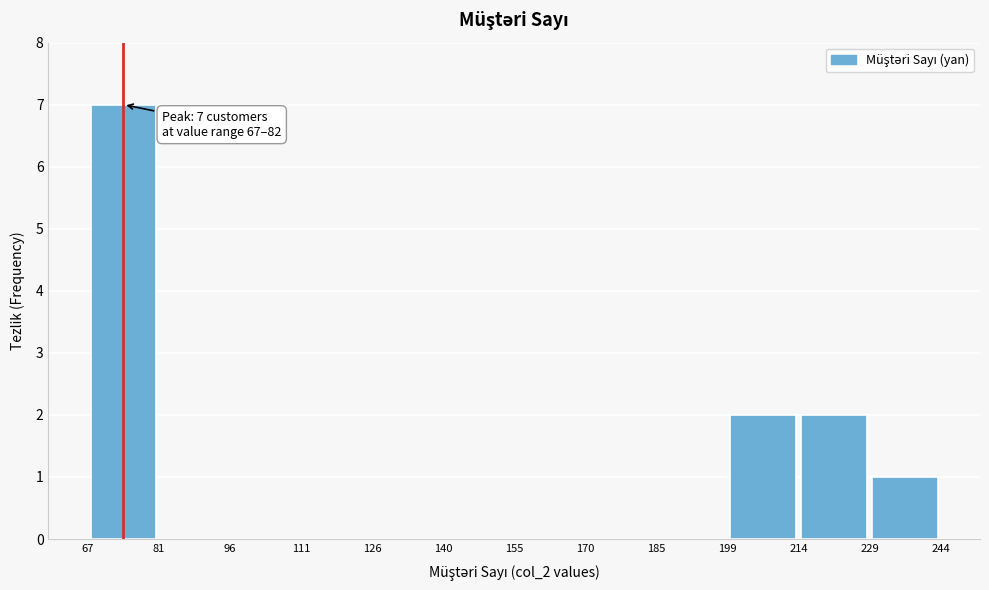

Which range on the x-axis has the tallest bar?

67 to 81